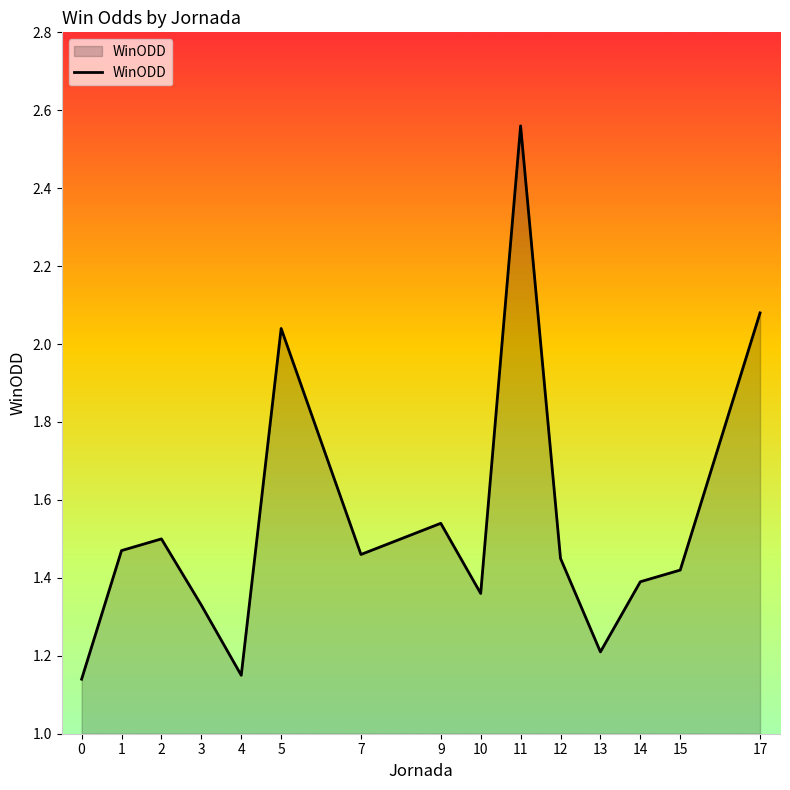

Which label corresponds to the largest value in the chart?

11